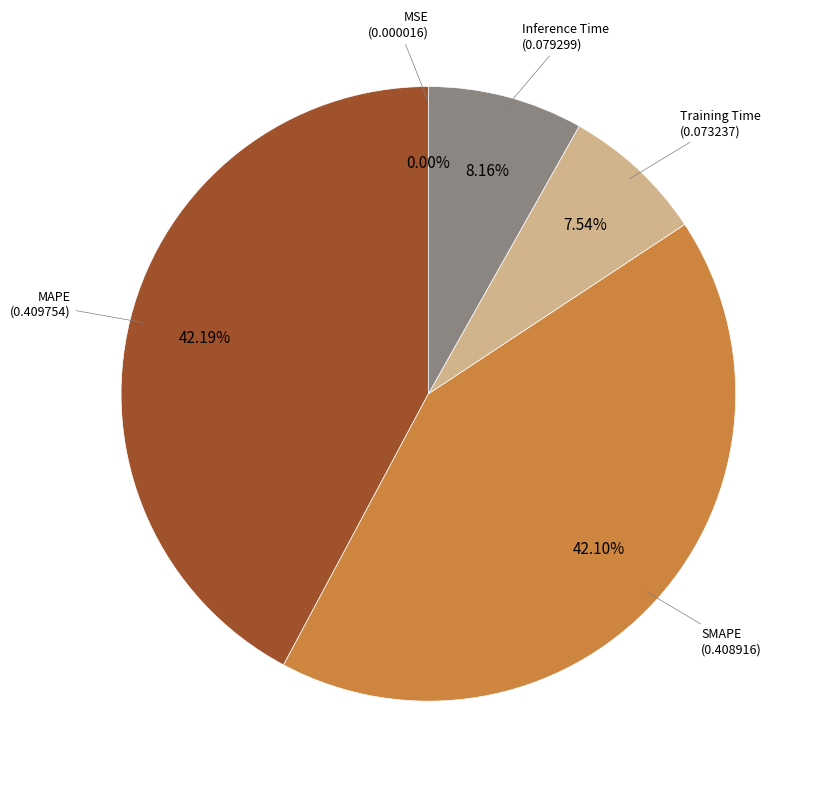

How many slices are in this pie chart?

5